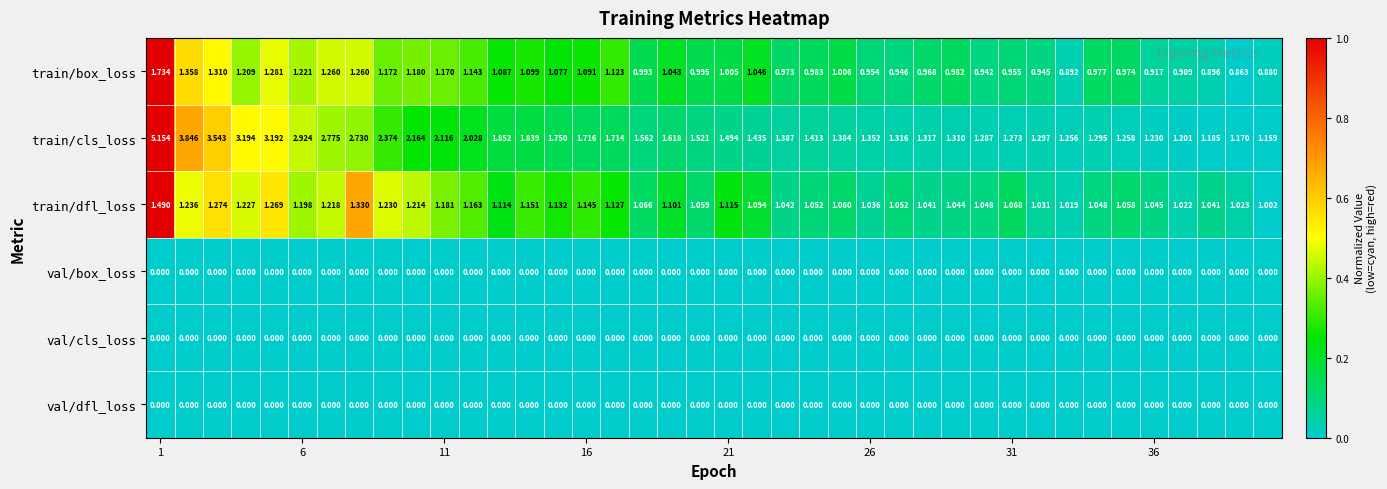

How many data points in train/box_loss are less than 1?

19